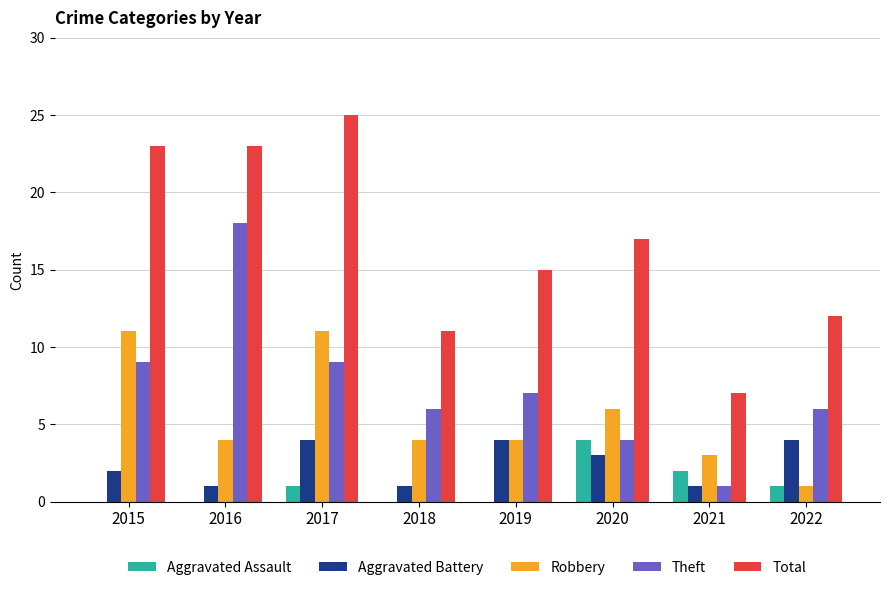

Reading left to right, transcribe all the data shown in this chart.

Aggravated Assault: 2015=0	2016=0	2017=1	2018=0	2019=0	2020=4	2021=2	2022=1
Aggravated Battery: 2015=2	2016=1	2017=4	2018=1	2019=4	2020=3	2021=1	2022=4
Robbery: 2015=11	2016=4	2017=11	2018=4	2019=4	2020=6	2021=3	2022=1
Theft: 2015=9	2016=18	2017=9	2018=6	2019=7	2020=4	2021=1	2022=6
Total: 2015=23	2016=23	2017=25	2018=11	2019=15	2020=17	2021=7	2022=12